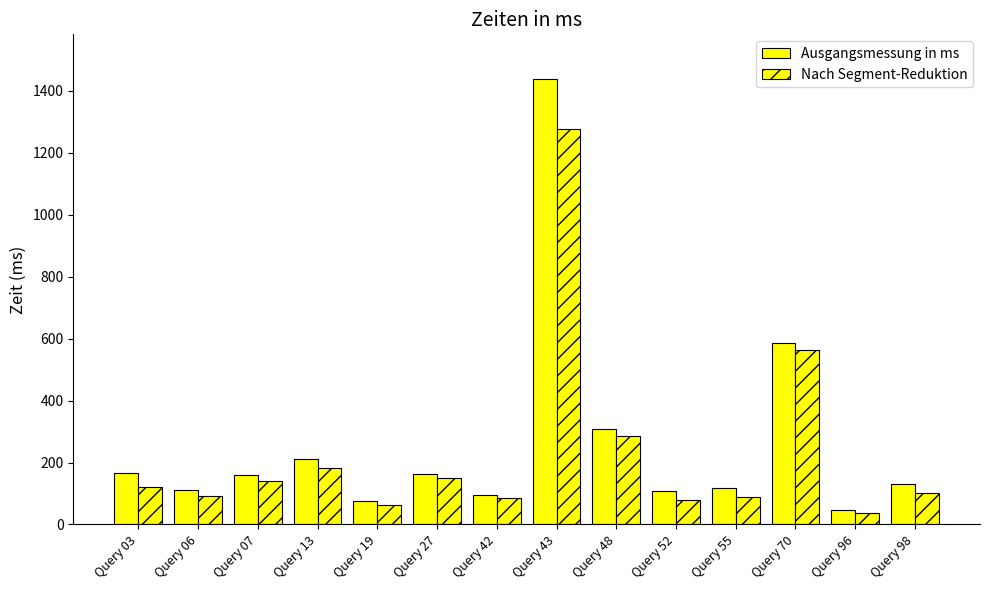

How many data points in Ausgangsmessung in ms are less than 159?

7